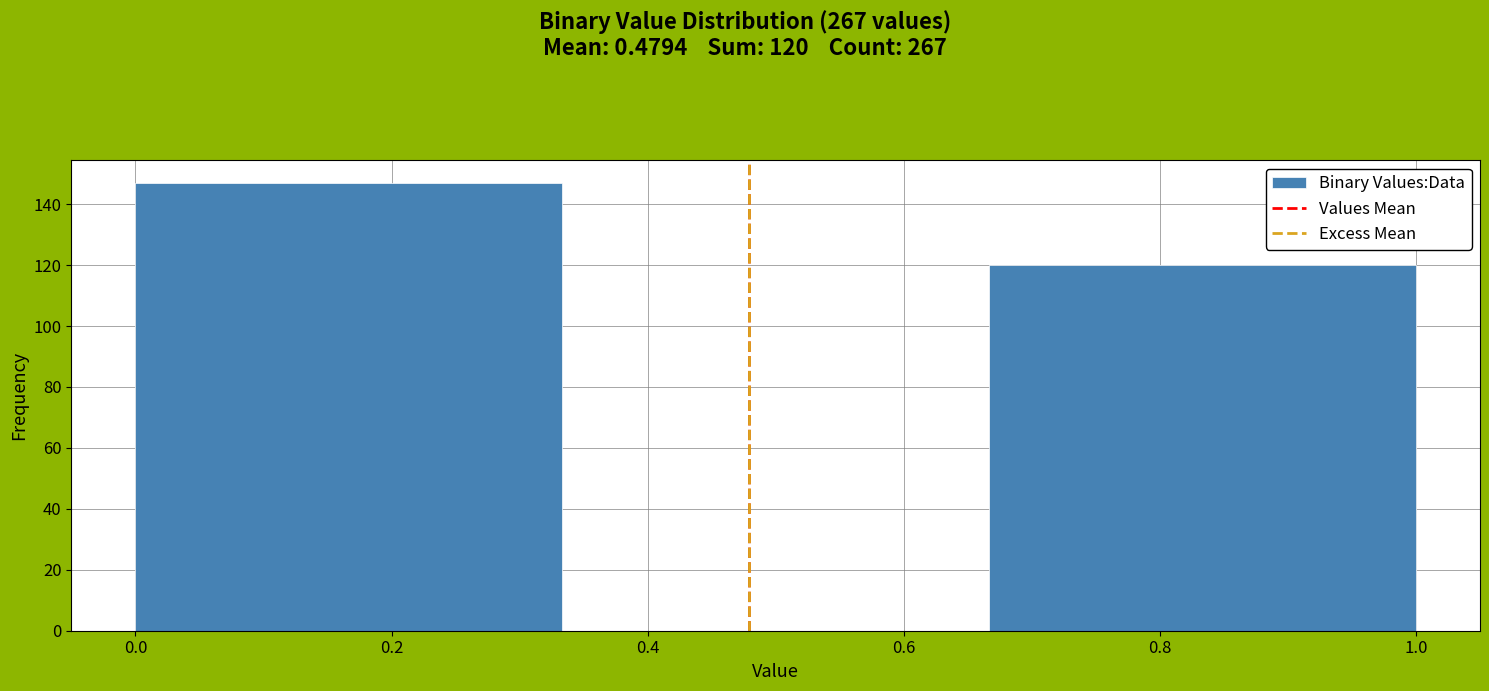

Over which range of the x-axis is the bar tallest?

0.00 to 0.34